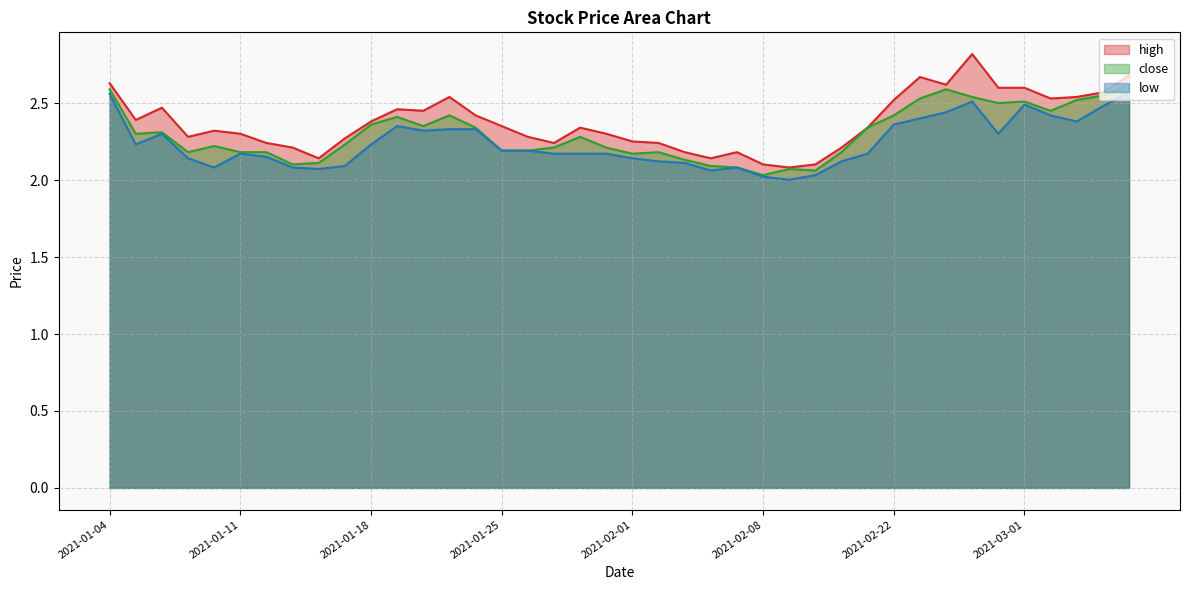

What value does the low series have at 2021-02-05?

2.1